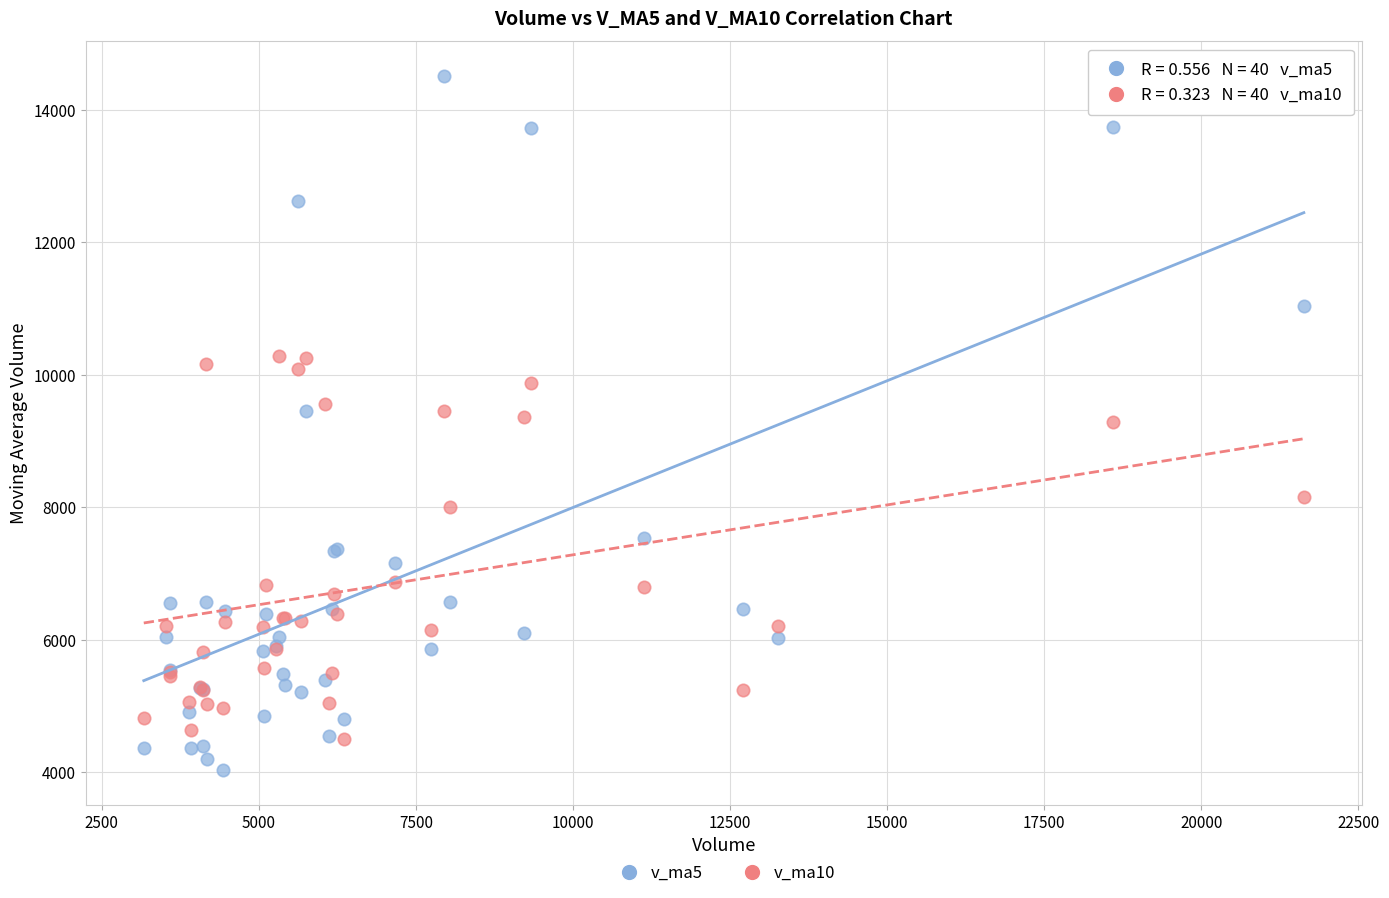

Which series reaches the minimum Y coordinate?

v_ma5